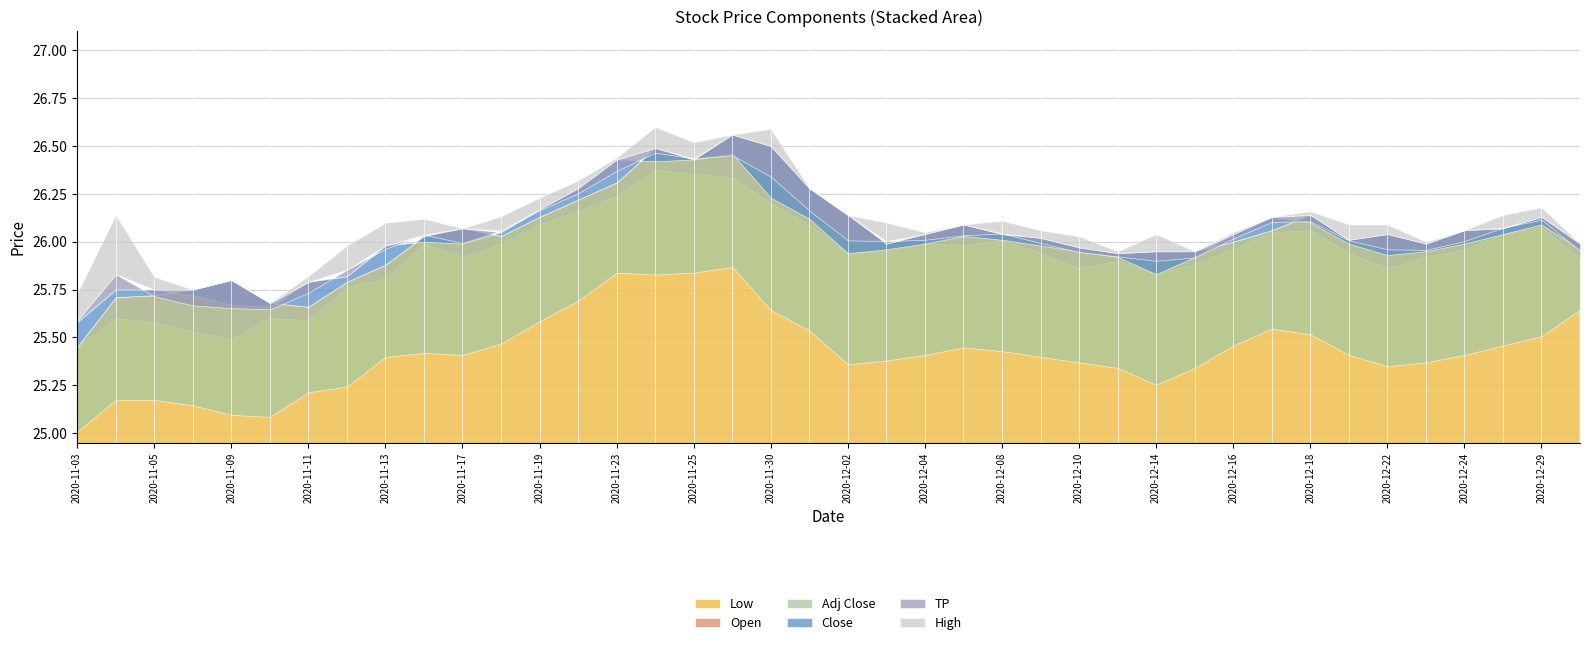

Is it true that Low equals 42.7 at 2020-11-18?

False